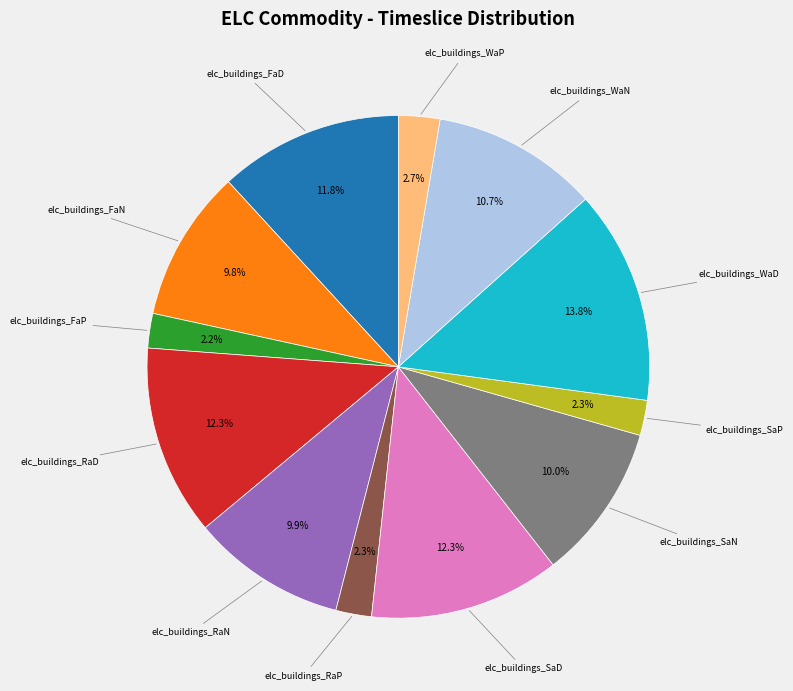

What is the largest slice in the pie chart?

elc_buildings_WaD